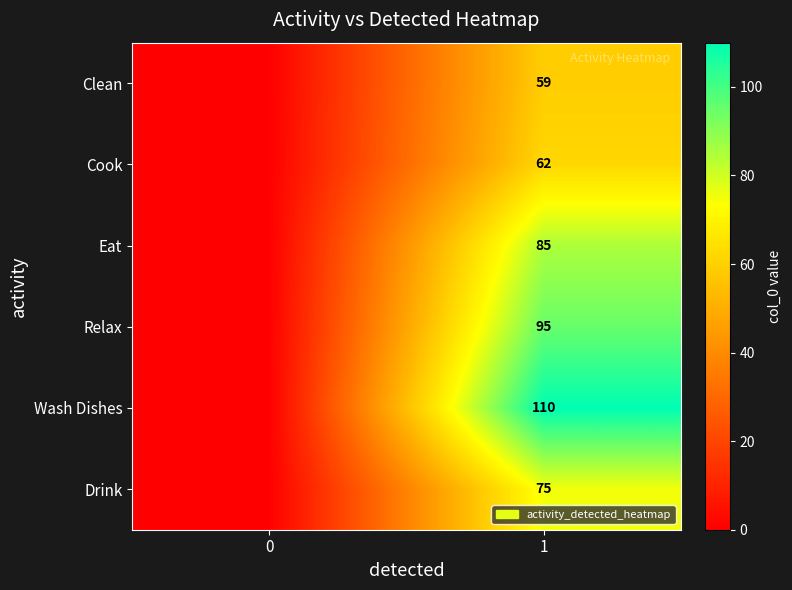

At which category is the sum across all series the highest?

1